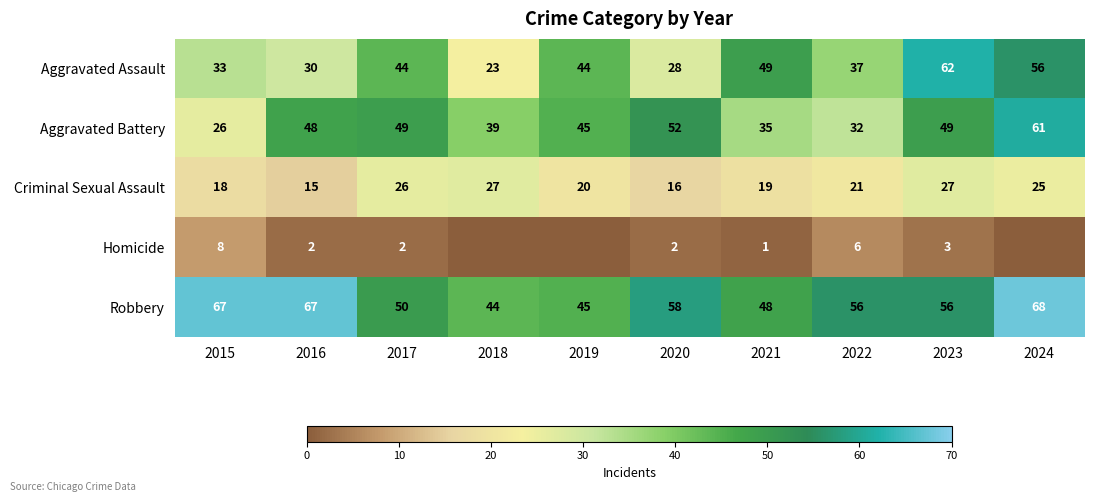

At which label is Criminal Sexual Assault closest to 21?

2022